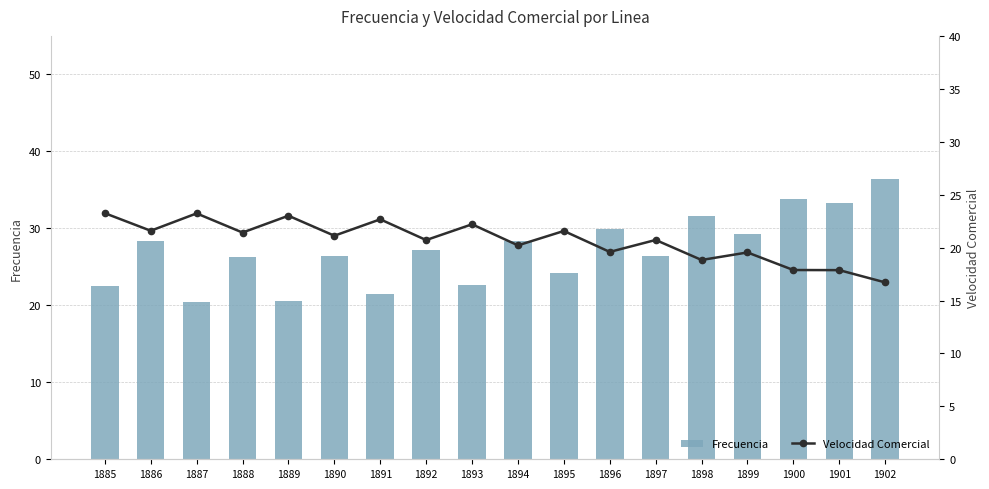

How many values in the Frecuencia series exceed 27?

9